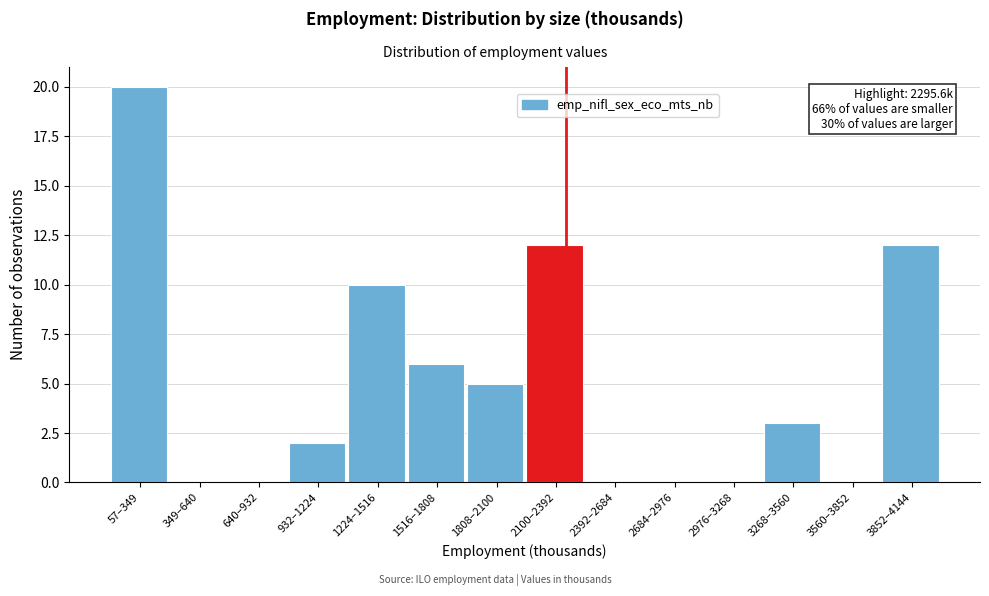

Reading left to right, extract all data points from this chart.

57–349=20	349–640=0	640–932=0	932–1224=2	1224–1516=10	1516–1808=6	1808–2100=5	2100–2392=12	2392–2684=0	2684–2976=0	2976–3268=0	3268–3560=3	3560–3852=0	3852–4144=12